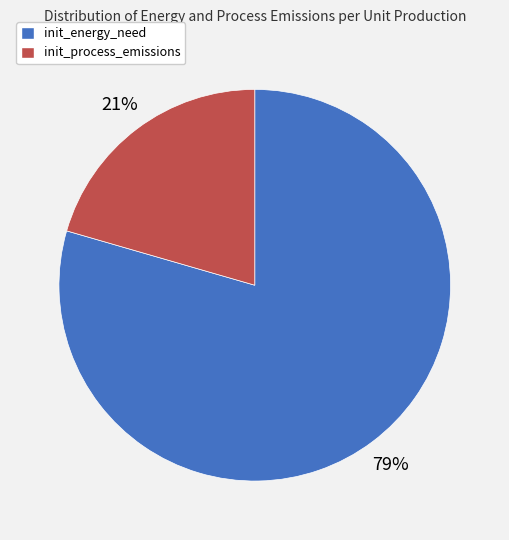

Does any single category account for the majority?

Yes